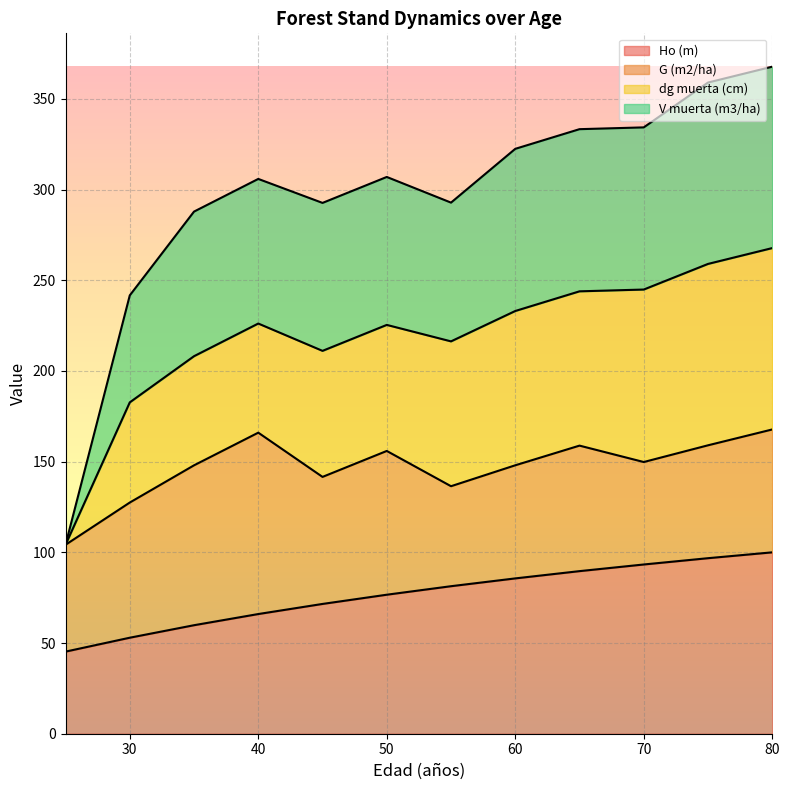

True or false: Ho (m) has a value of 139.7 at 60.

False